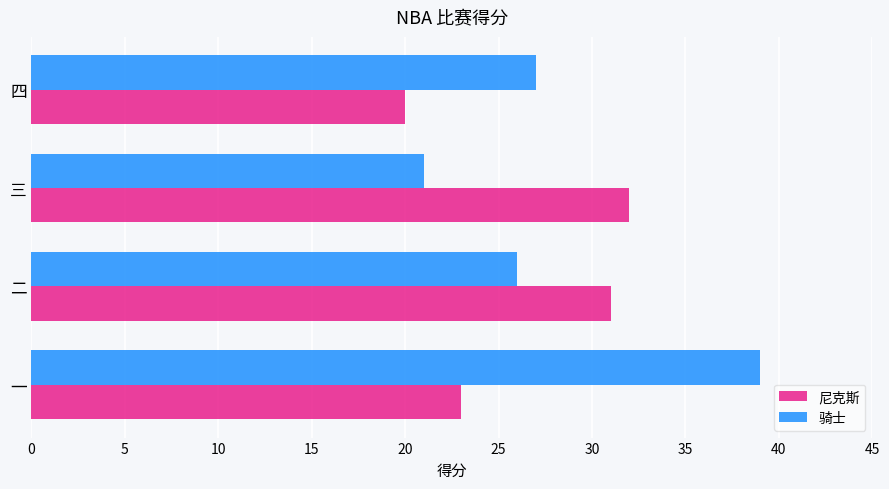

Which series has the widest spread of values?

骑士